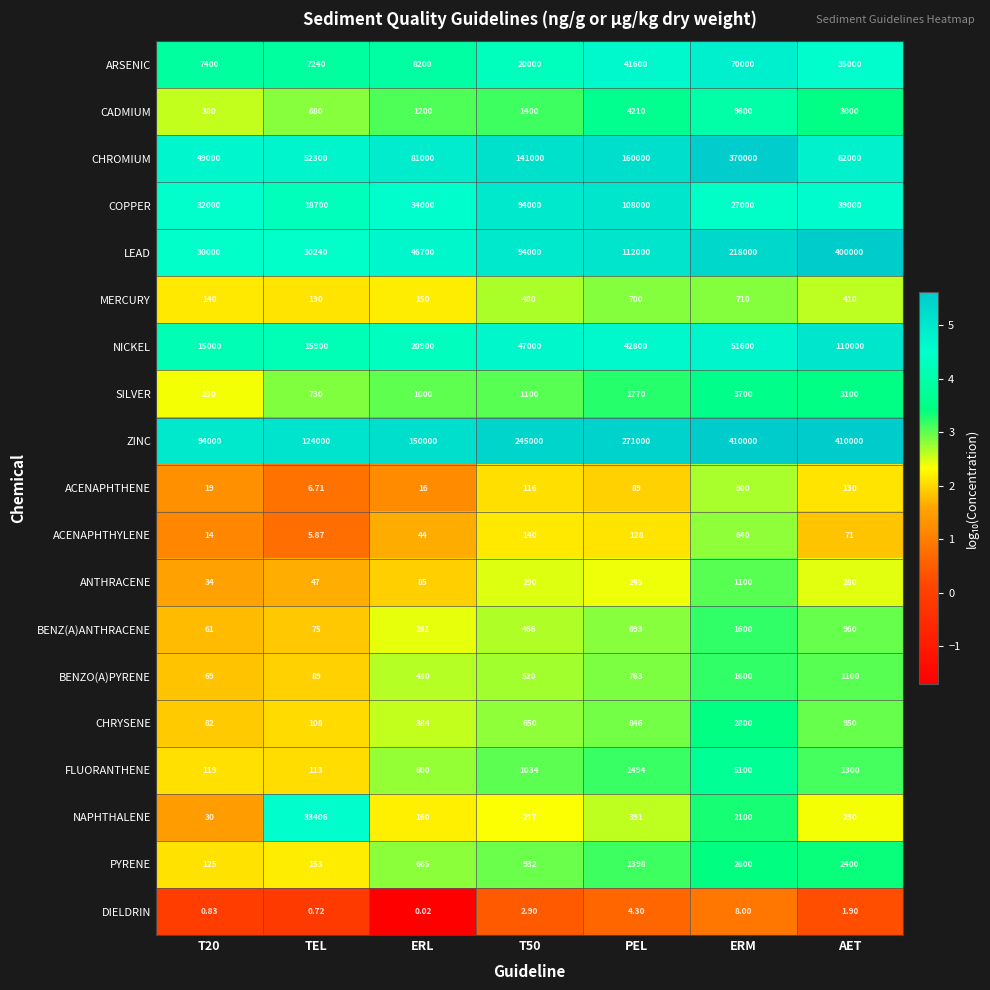

At which category is the sum across all series the highest?

ERM